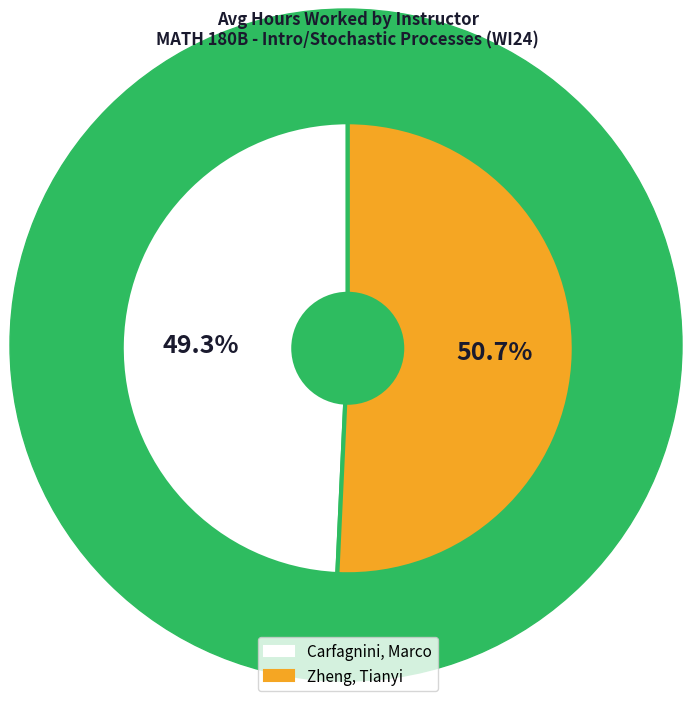

Count the number of slices in the pie.

2